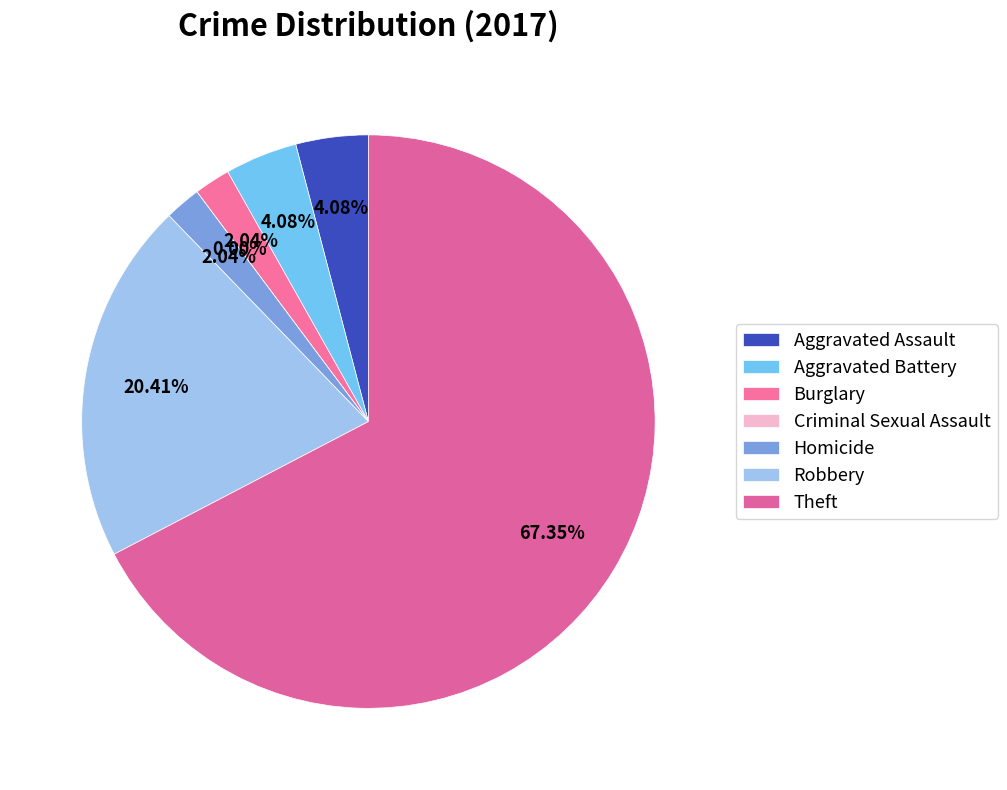

Is Burglary the majority of the pie?

No